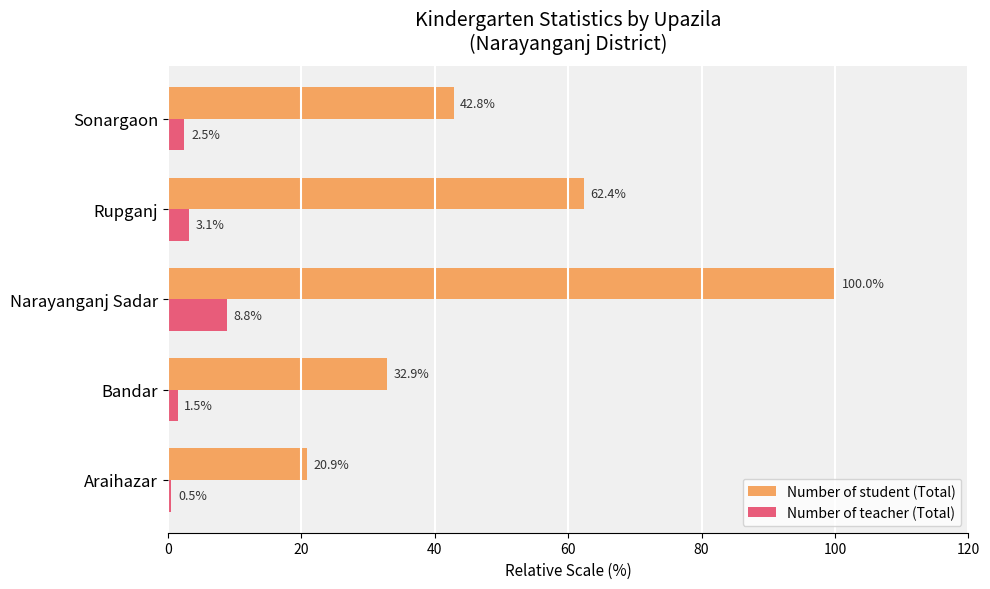

The Number of teacher (Total) series shows 2.1 at Narayanganj Sadar. True or false?

False